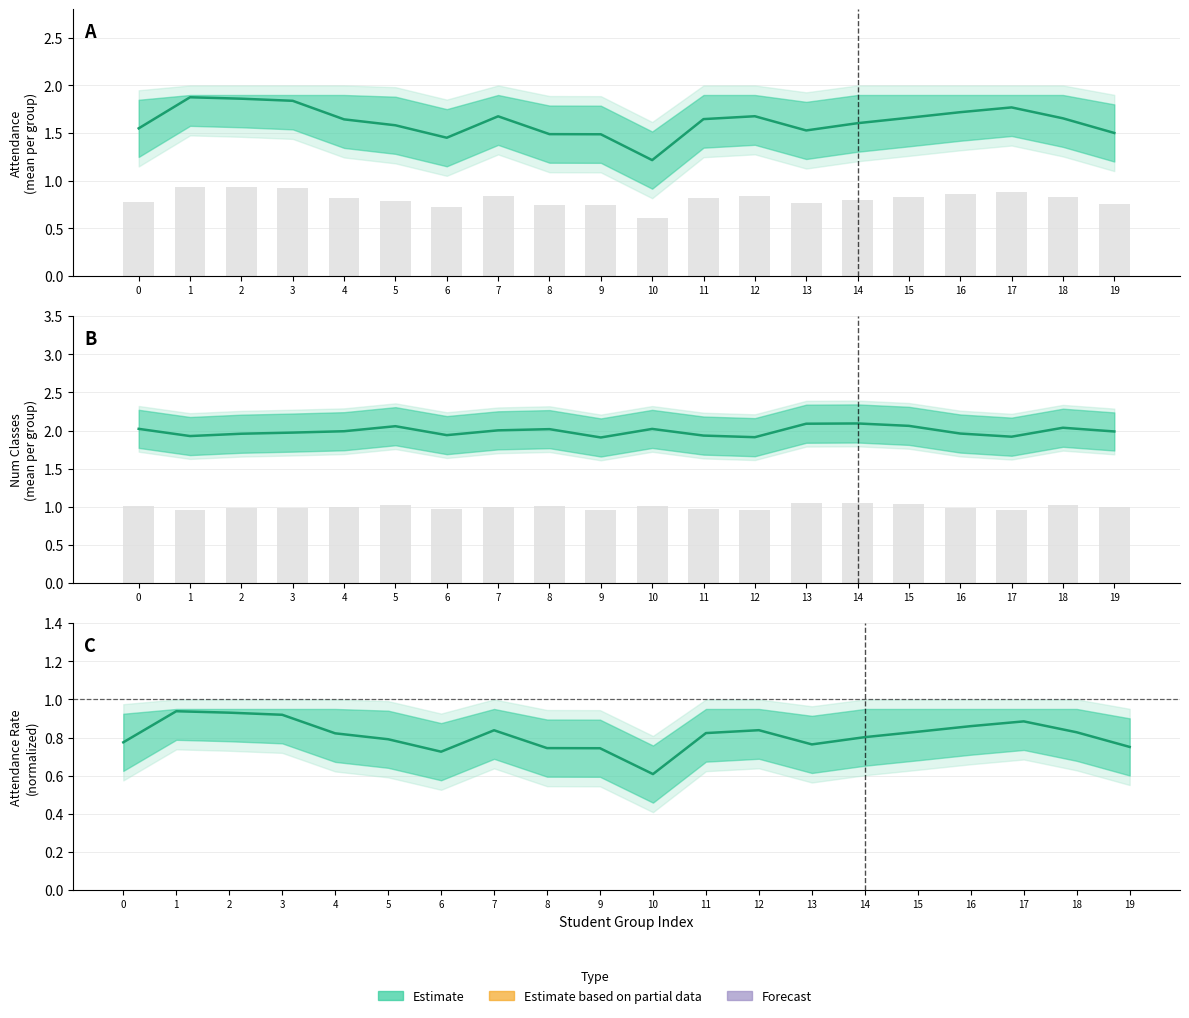

What is the difference between the maximum and second lowest values in the Attendence series?

0.4